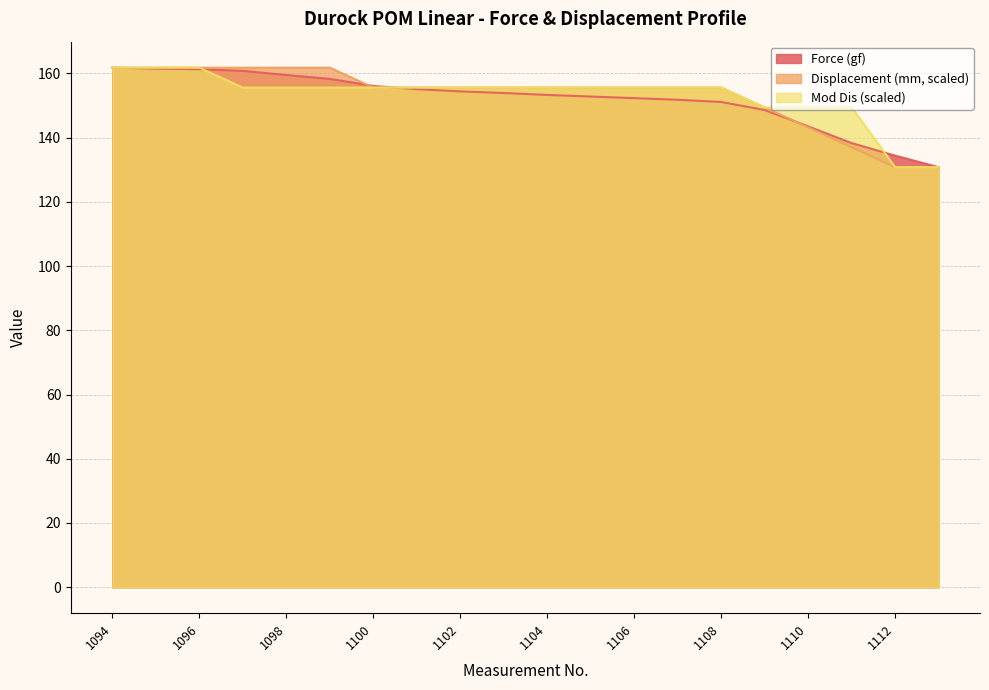

Rank the series at 1107 from highest to lowest value.

Displacement (mm), Mod Dis, Force (gf)